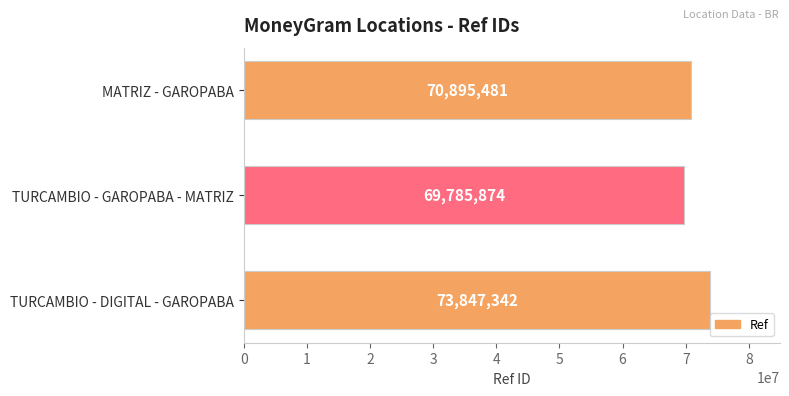

What is the sum of all values?

214528697